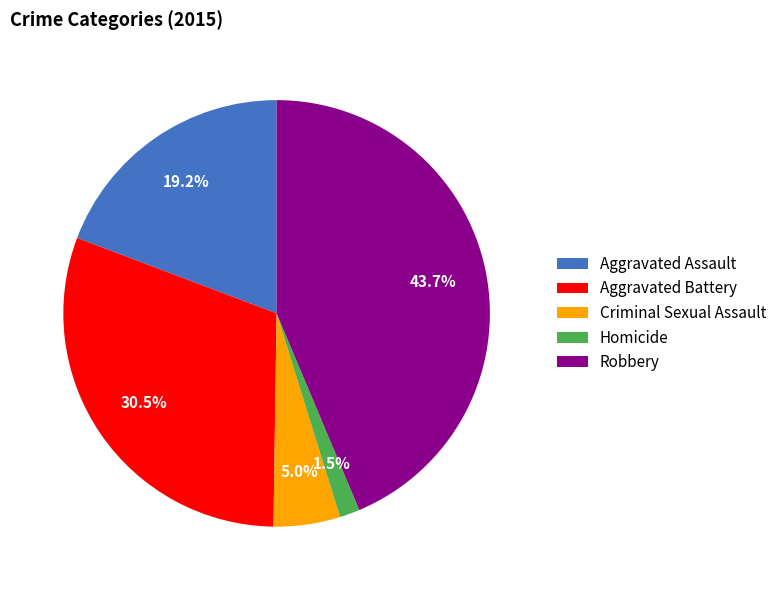

What portion of the pie excludes Aggravated Battery?

69.5%